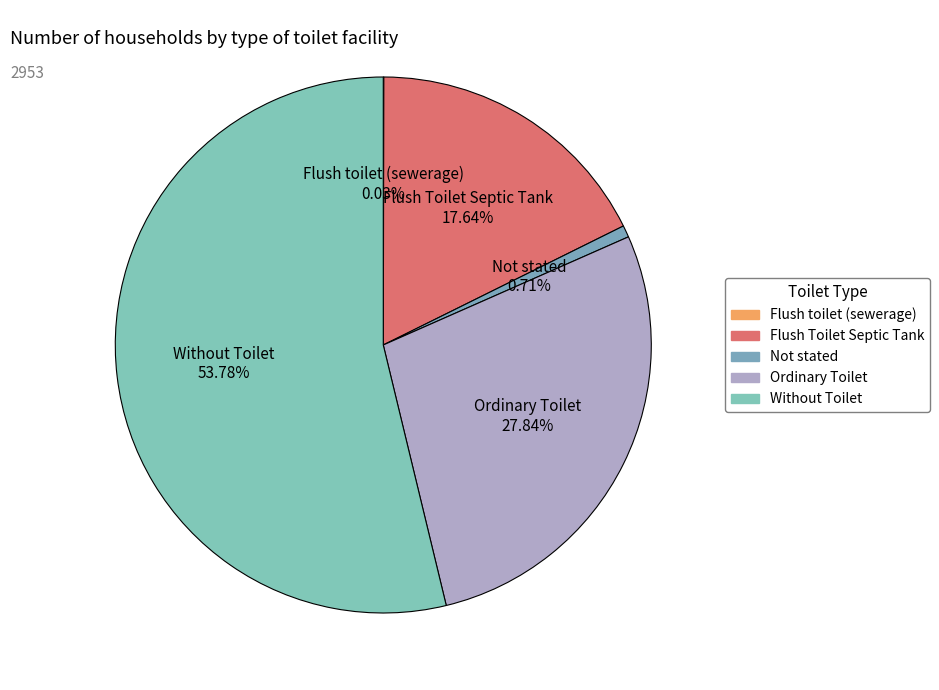

What is the ratio of the value at Ordinary Toilet to the value at Not stated?

39.1